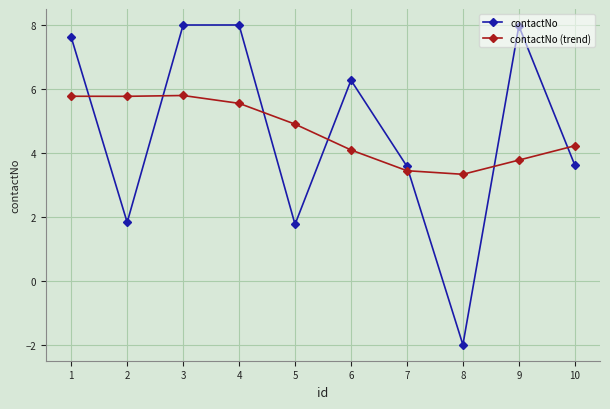

What is the sum of the contactNo (trend) values at 7 and 6?

7.5